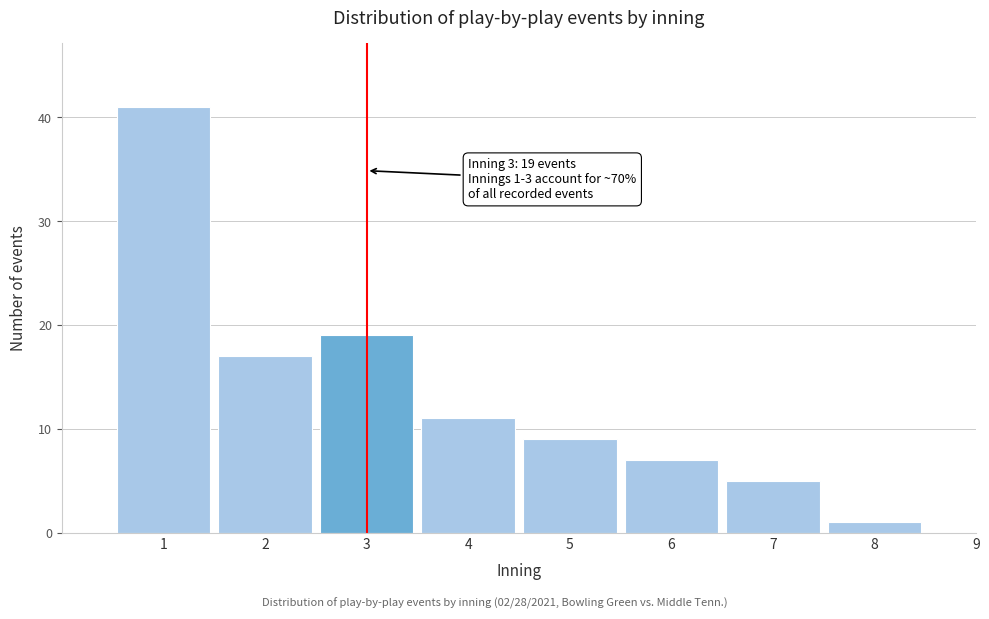

Reading left to right, what are all the values shown in this chart?

1=41	2=17	3=19	4=11	5=9	6=7	7=5	8=1	9=0